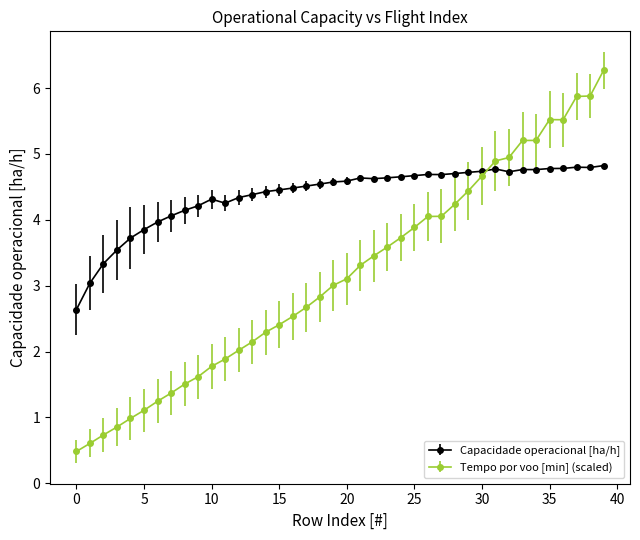

Which series has the largest range (max minus min)?

Tempo por voo [min] (scaled)